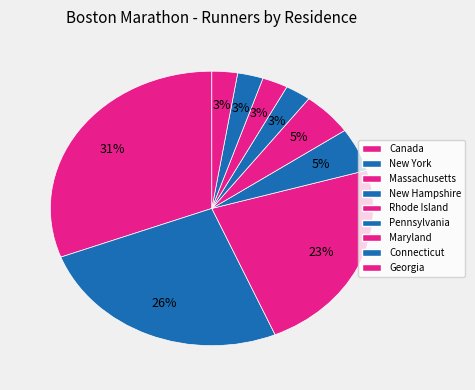

Is there a majority slice in this chart?

No